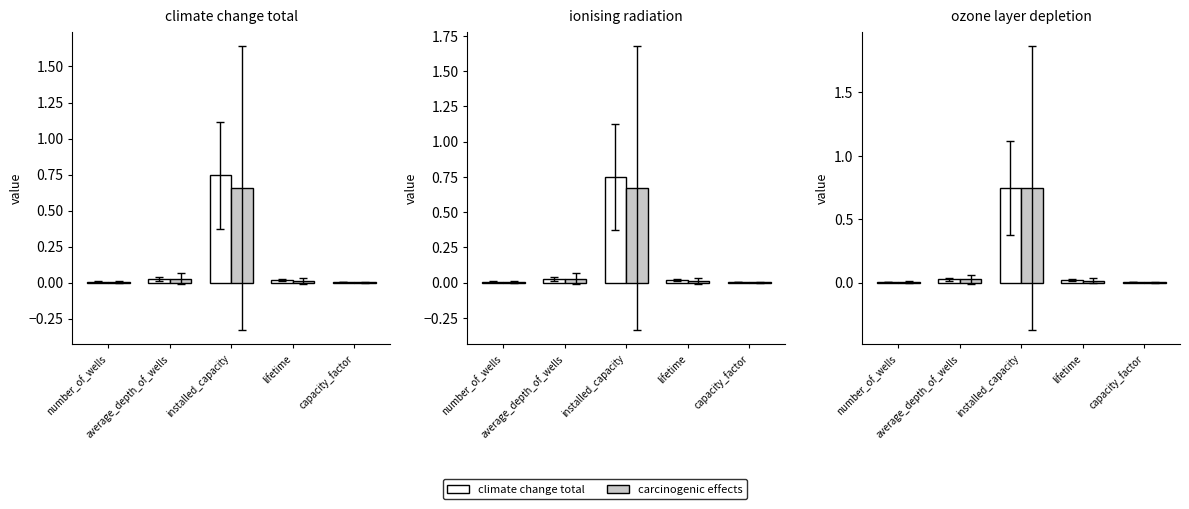

What is the label of the 2nd bar from the right?

lifetime